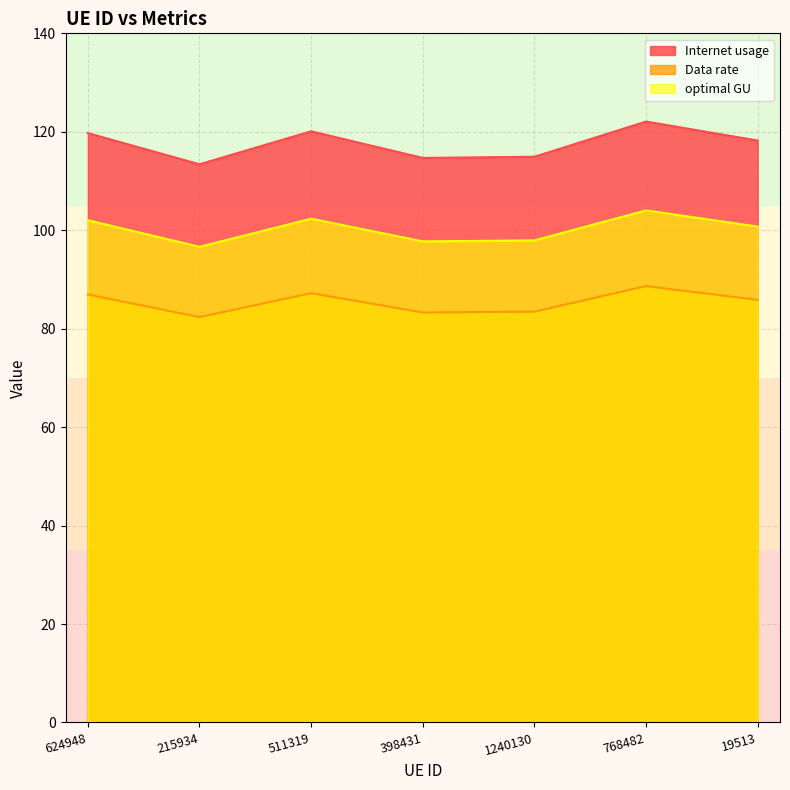

Does the chart have visible grid lines?

Yes